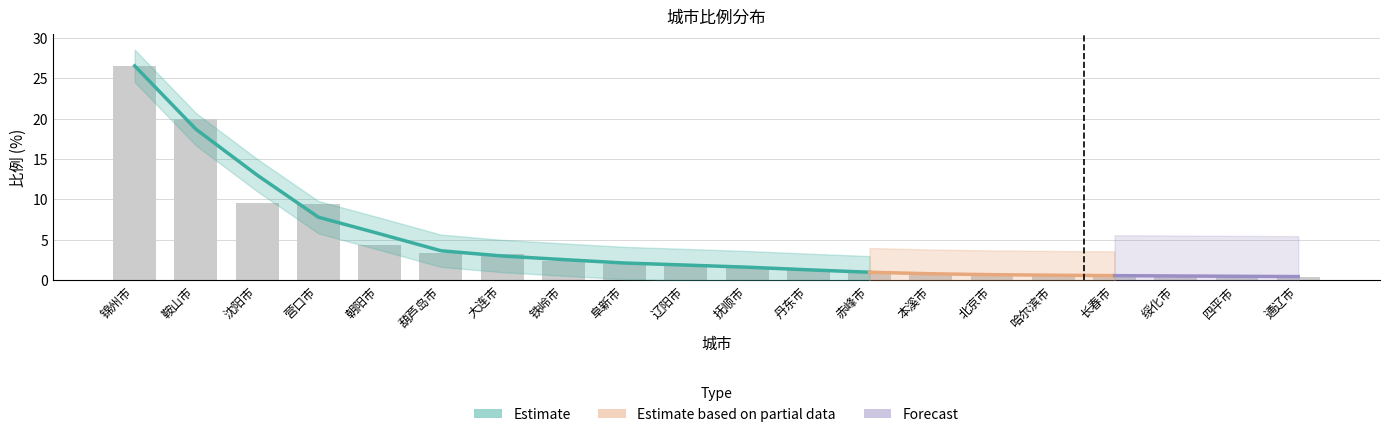

Which has a higher value, 营口市 or 锦州市?

锦州市